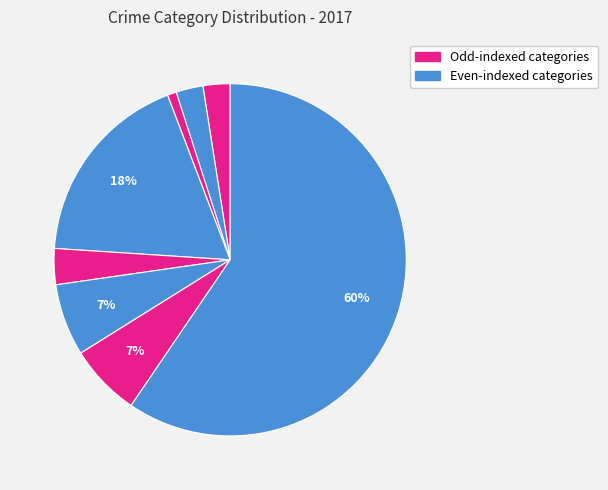

Count the number of slices in the pie.

8